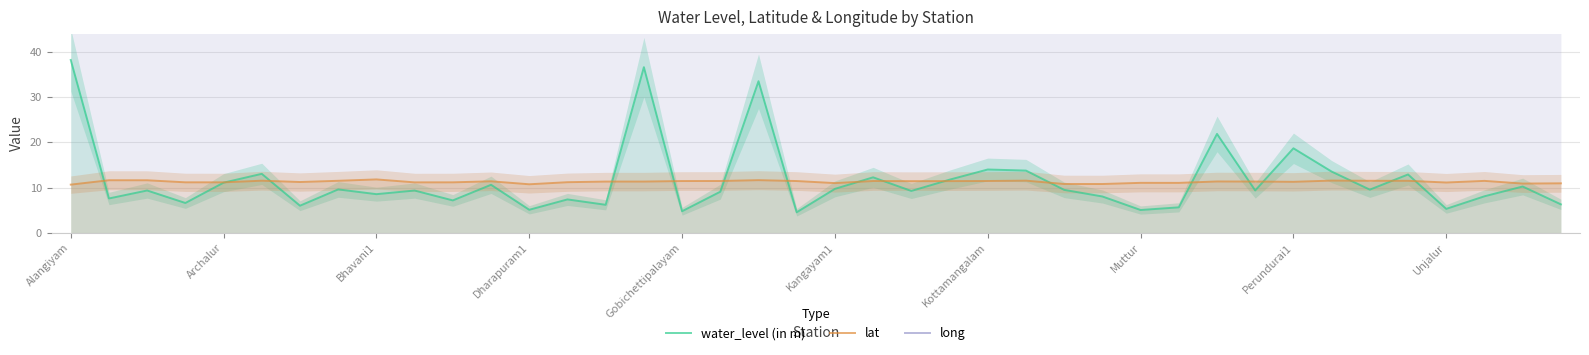

Is it true that lat equals 11.2 at Unjalur?

True